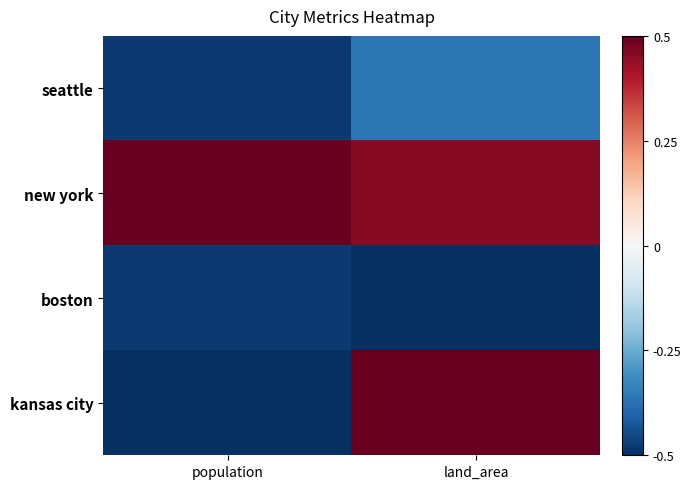

Which series has the largest range (max minus min)?

kansas city